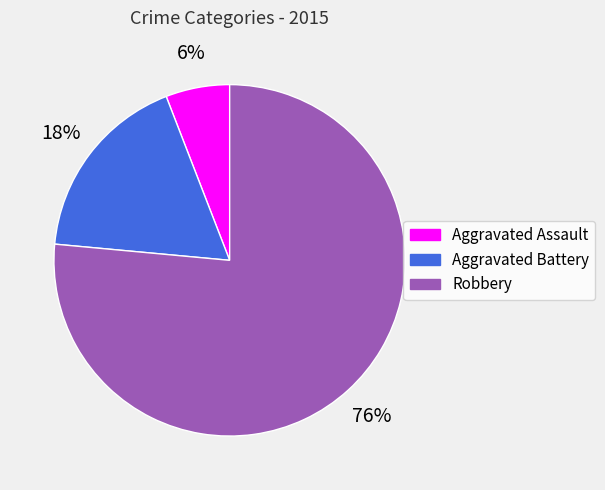

What percentage is the Aggravated Battery slice, to the nearest percent?

18%